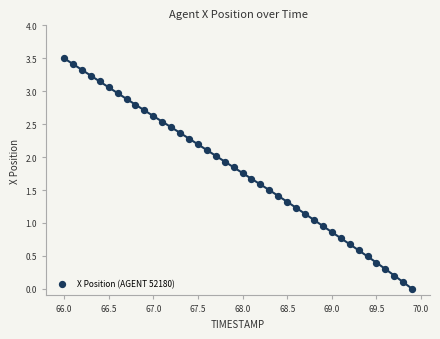

What is the range of X values (max minus min)?

3.9